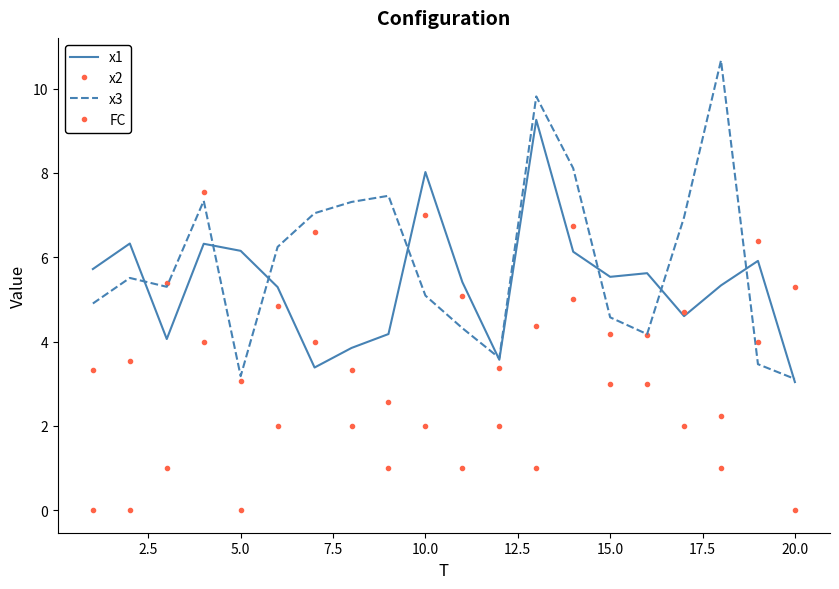

Reading left to right, what are all the values shown in this chart?

x1: 5.7	6.3	4.1	6.3	6.2	5.3	3.4	3.8	4.2	8.0	5.4	3.6	9.3	6.1	5.5	5.6	4.6	5.3	5.9	3.0
x2: 3.3	3.5	5.4	7.5	3.1	4.8	6.6	3.3	2.6	7.0	5.1	3.4	4.4	6.7	4.2	4.1	4.7	2.2	6.4	5.3
x3: 4.9	5.5	5.3	7.3	3.2	6.2	7.0	7.3	7.5	5.1	4.3	3.6	9.8	8.1	4.6	4.2	6.9	10.7	3.5	3.1
FC: 0.0	0.0	1.0	4.0	0.0	2.0	4.0	2.0	1.0	2.0	1.0	2.0	1.0	5.0	3.0	3.0	2.0	1.0	4.0	0.0